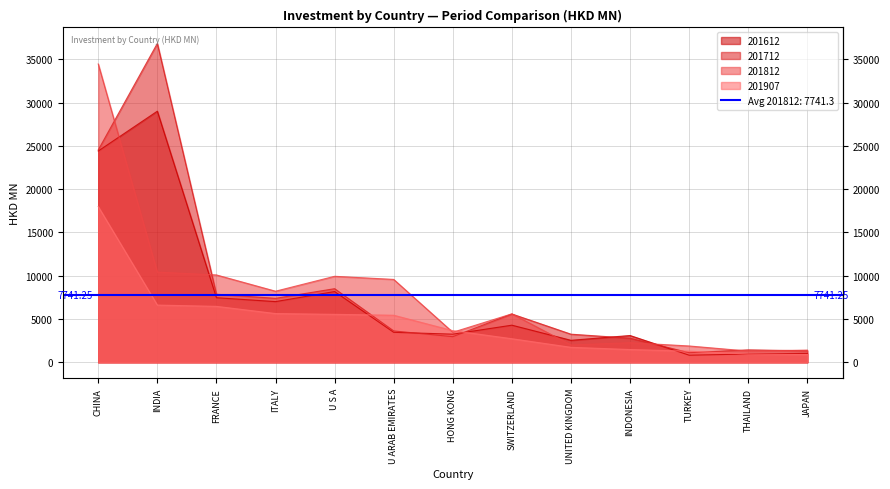

Is it true that 201612 equals 201.9 at THAILAND?

False